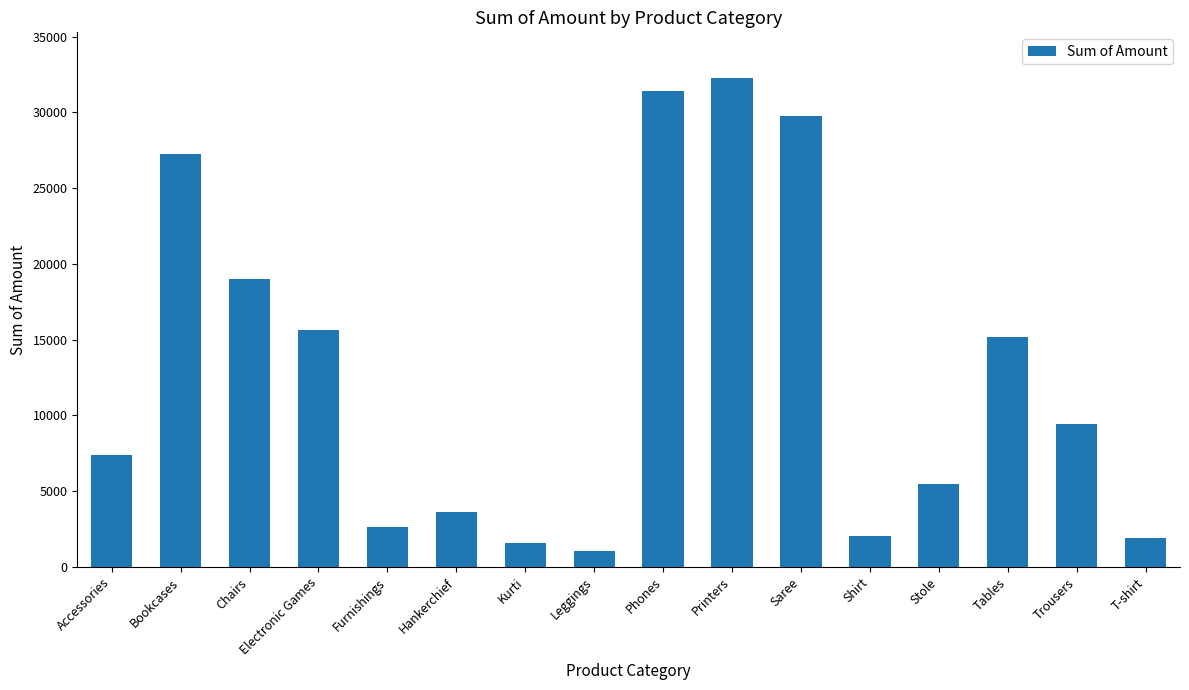

What is the difference between the second highest and minimum values?

30352